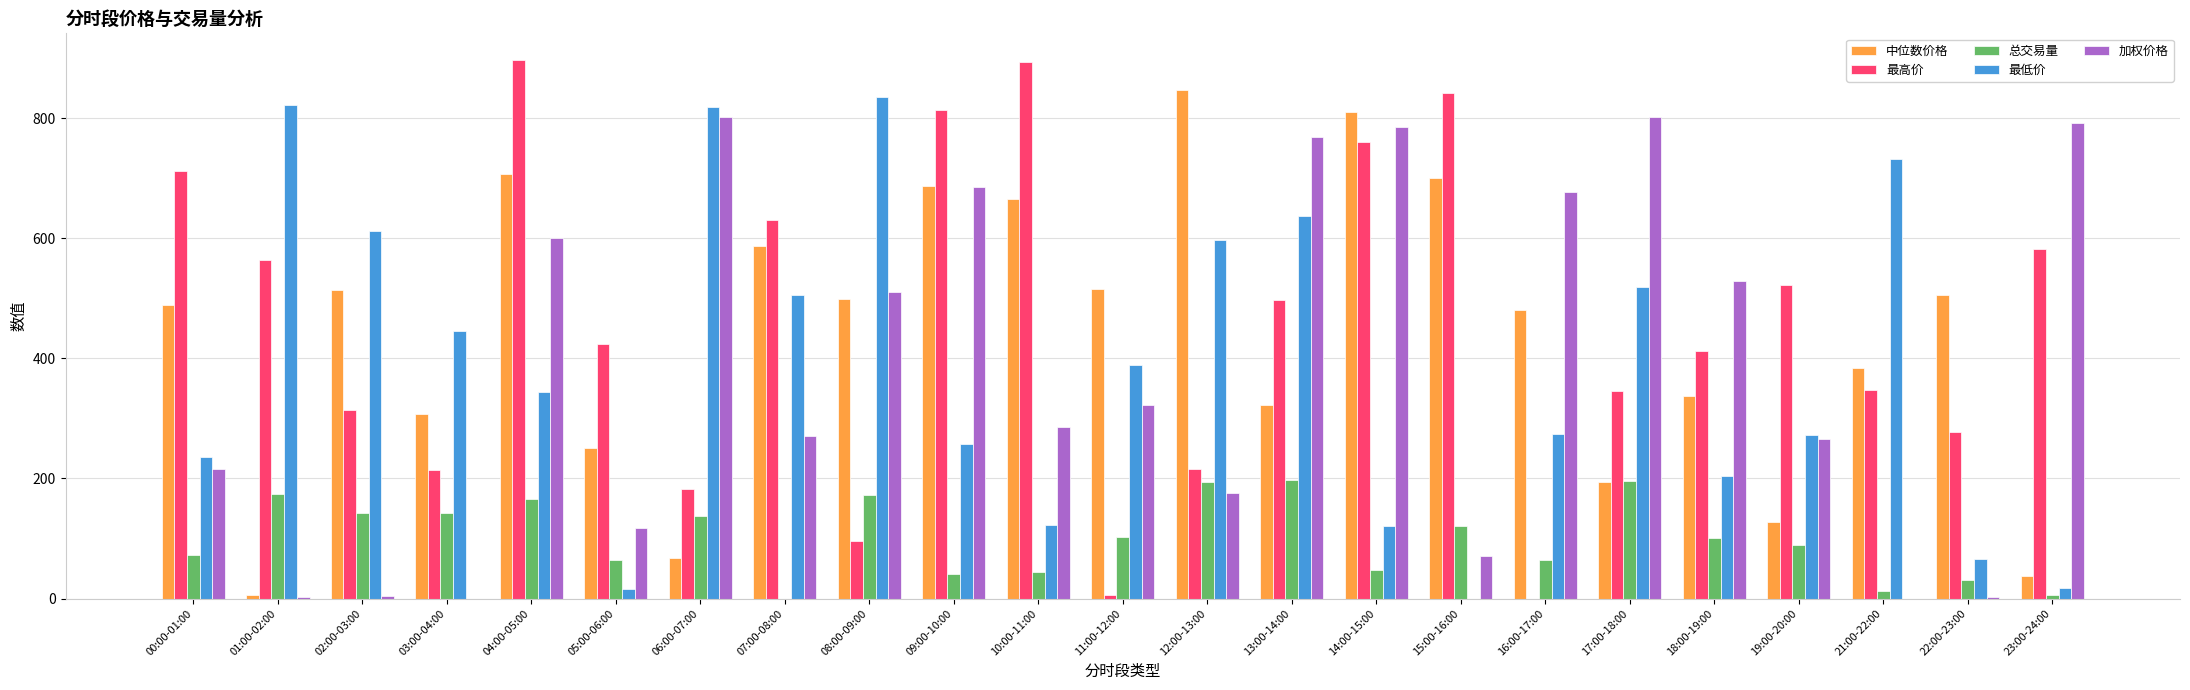

True or false: 总交易量 has a value of 0.0 at 07:00-08:00.

True